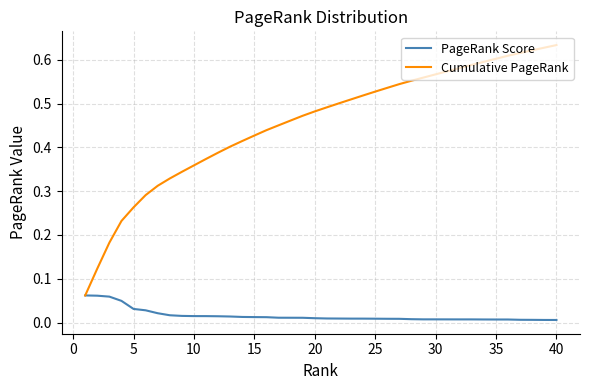

Which series has the largest range (max minus min)?

Cumulative PageRank